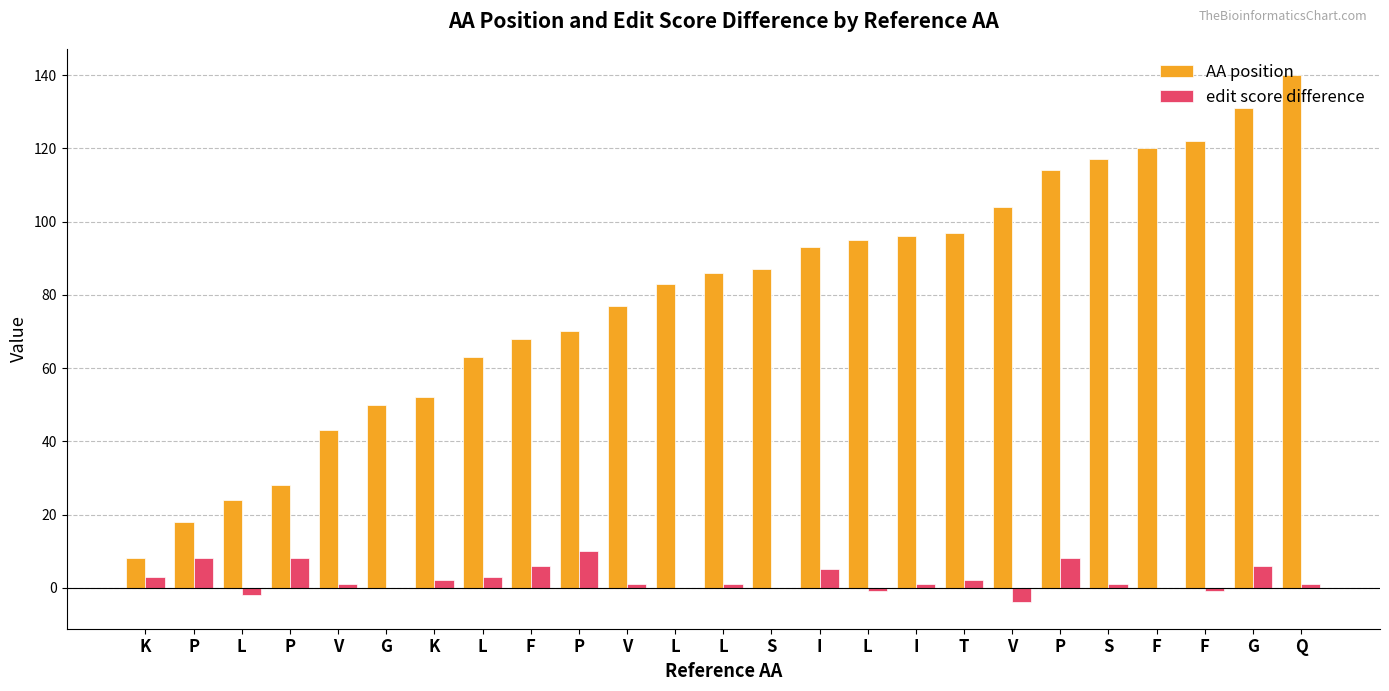

Reading left to right, extract all data points from this chart.

AA position: K=8	P=18	L=24	P=28	V=43	G=50	K=52	L=63	F=68	P=70	V=77	L=83	L=86	S=87	I=93	L=95	I=96	T=97	V=104	P=114	S=117	F=120	F=122	G=131	Q=140
edit score difference: K=3	P=8	L=-2	P=8	V=1	G=0	K=2	L=3	F=6	P=10	V=1	L=0	L=1	S=0	I=5	L=-1	I=1	T=2	V=-4	P=8	S=1	F=0	F=-1	G=6	Q=1